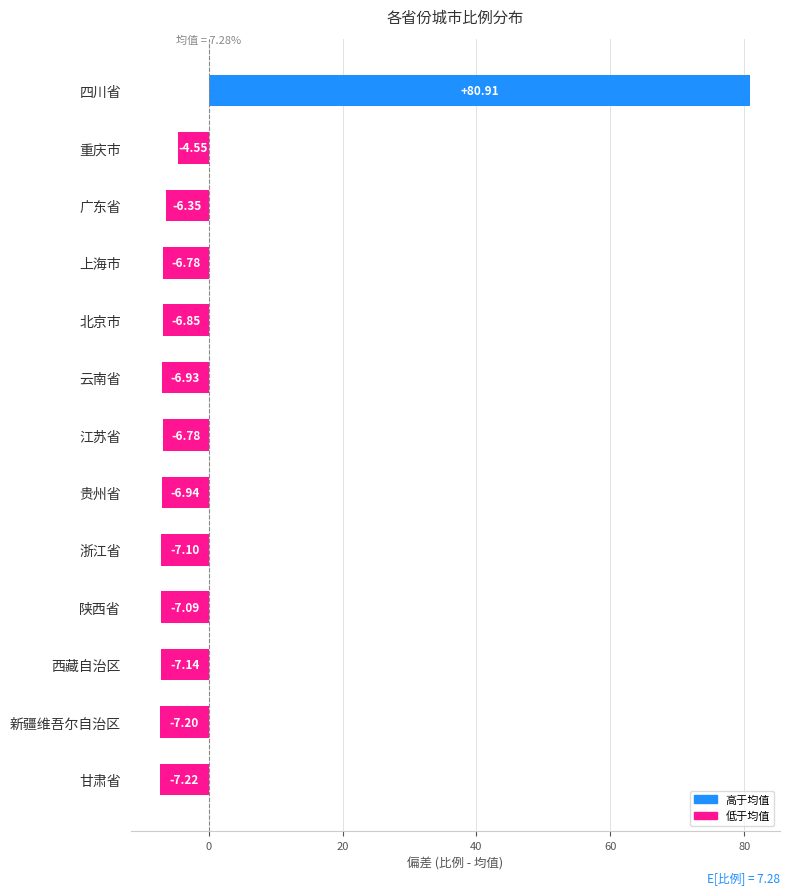

At which label is the value closest to 36?

重庆市